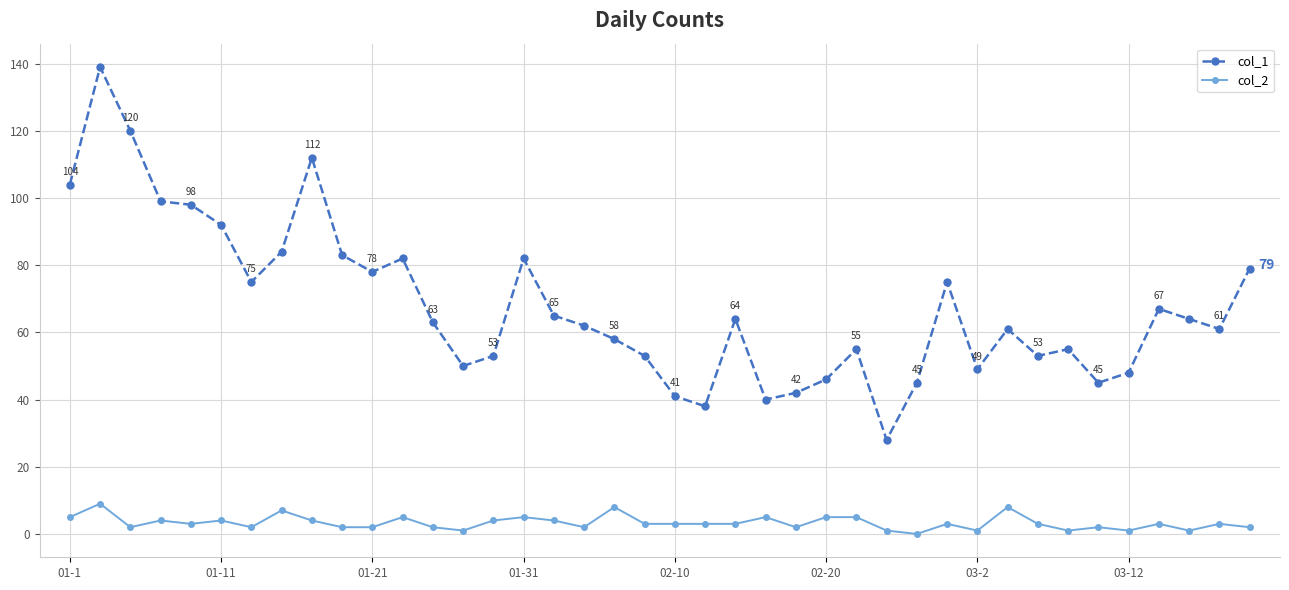

What is the maximum value shown in the chart?

139